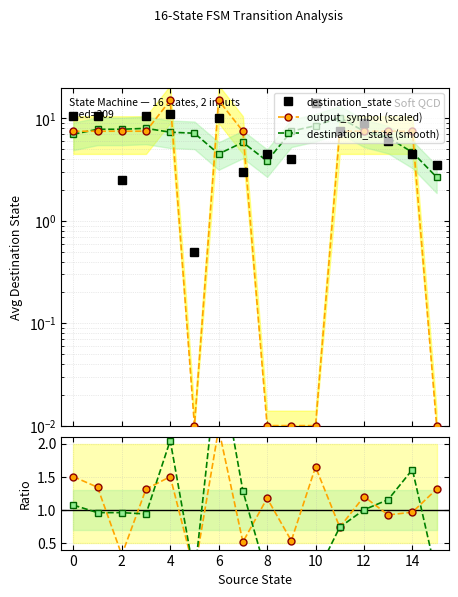

At which category does the chart reach its minimum across all series?

10